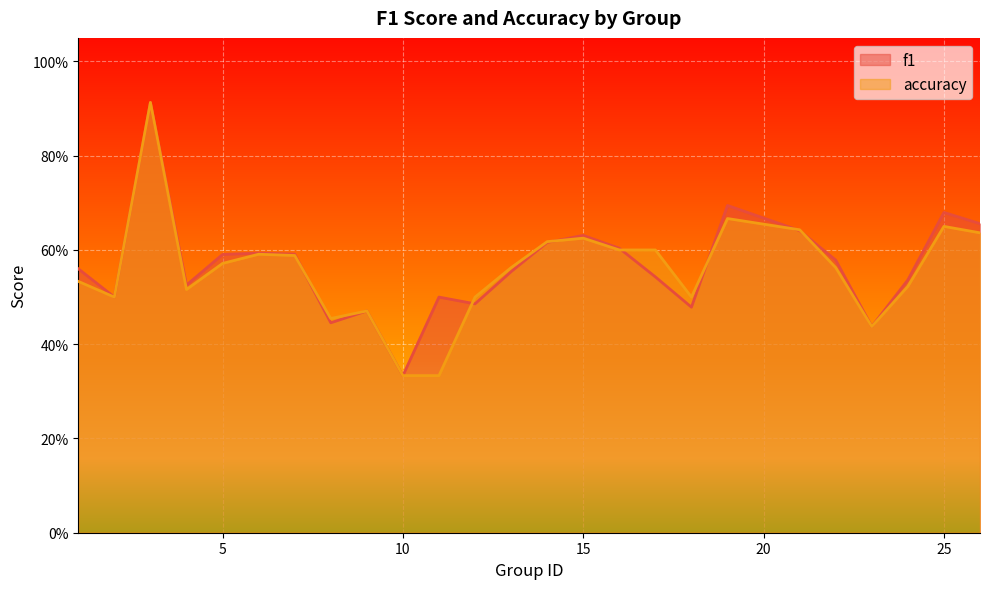

Which series ends up on top after the final intersection of accuracy and f1?

f1